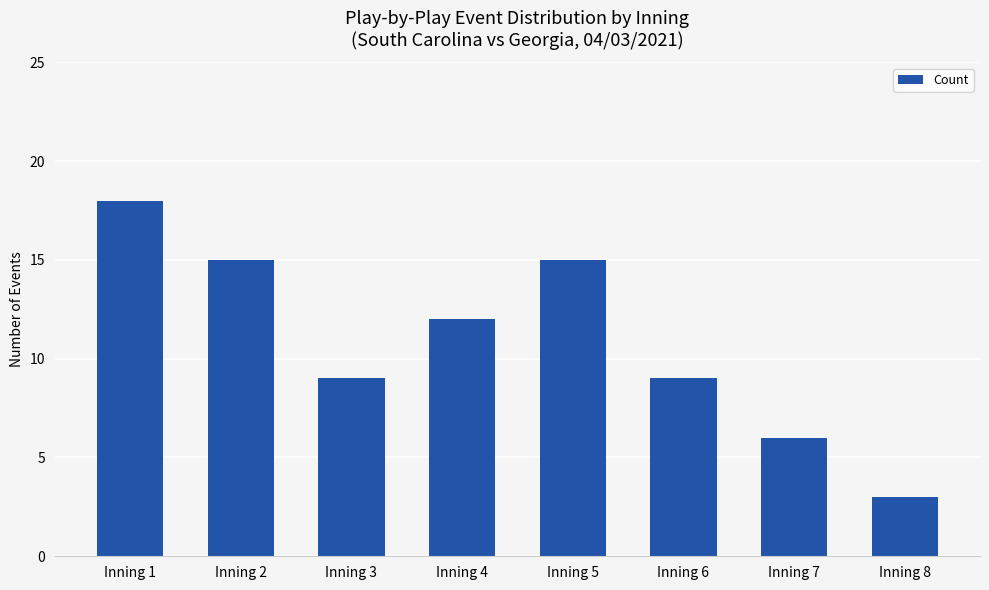

How many data points are less than 12?

4